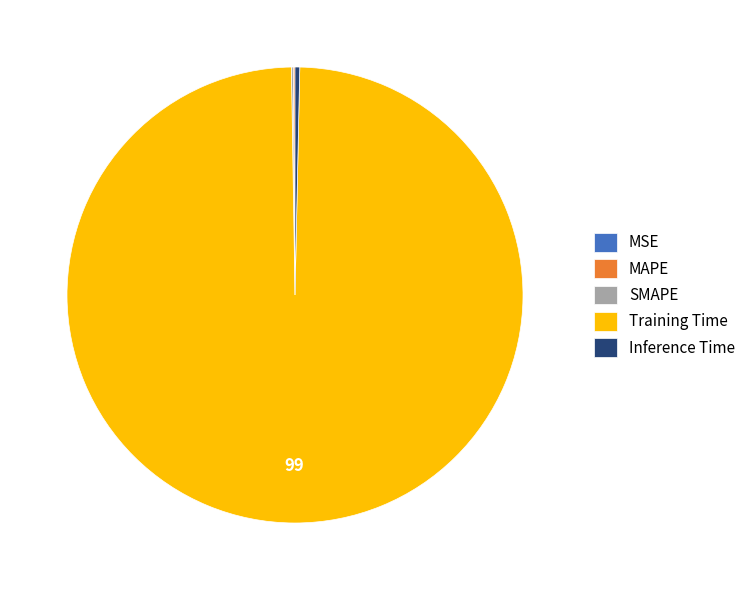

Is there any slice that represents more than half of the pie?

Yes